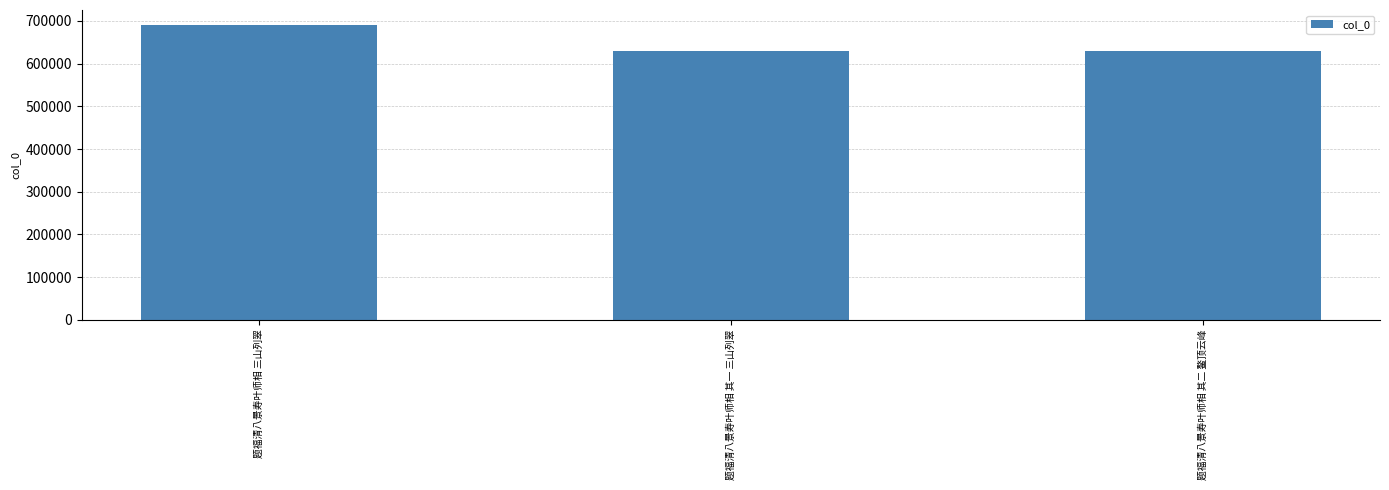

What is the maximum value shown in the chart?

691058